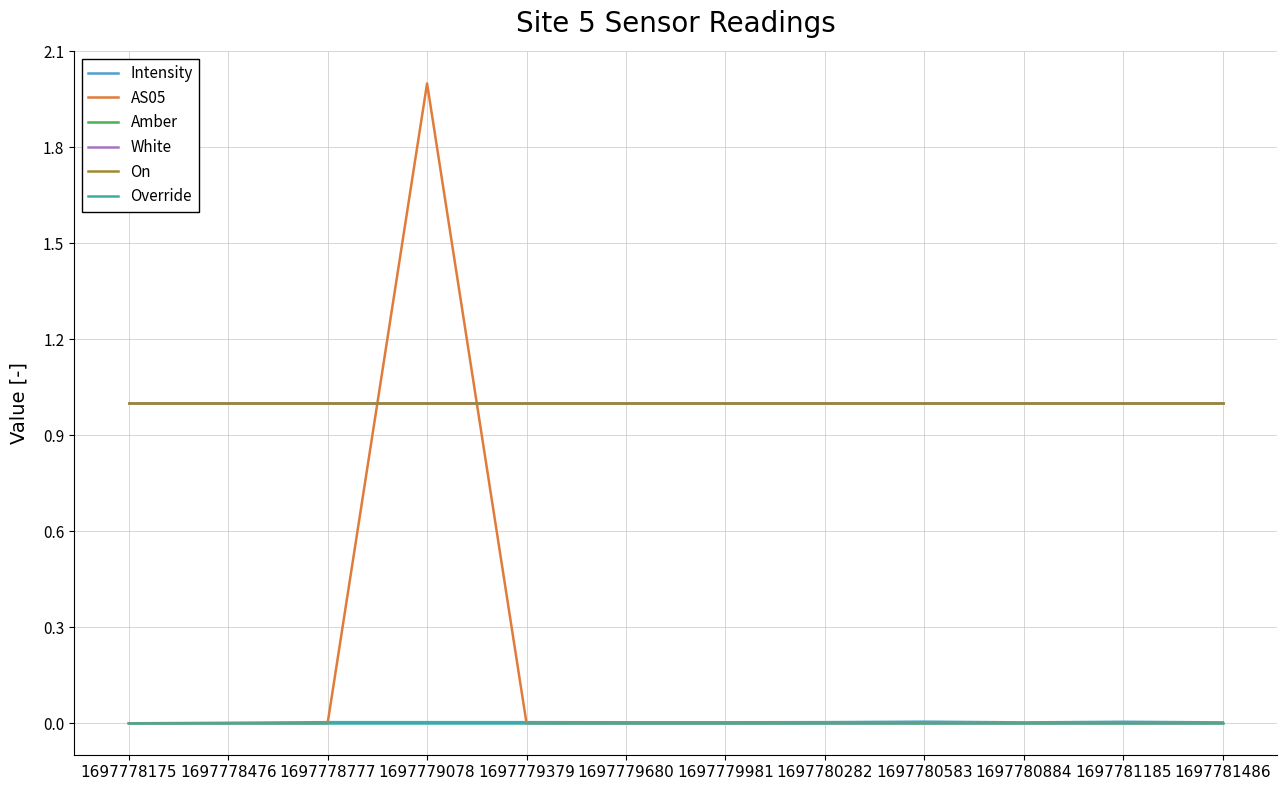

Where is the first local maximum for AS05?

1697779078